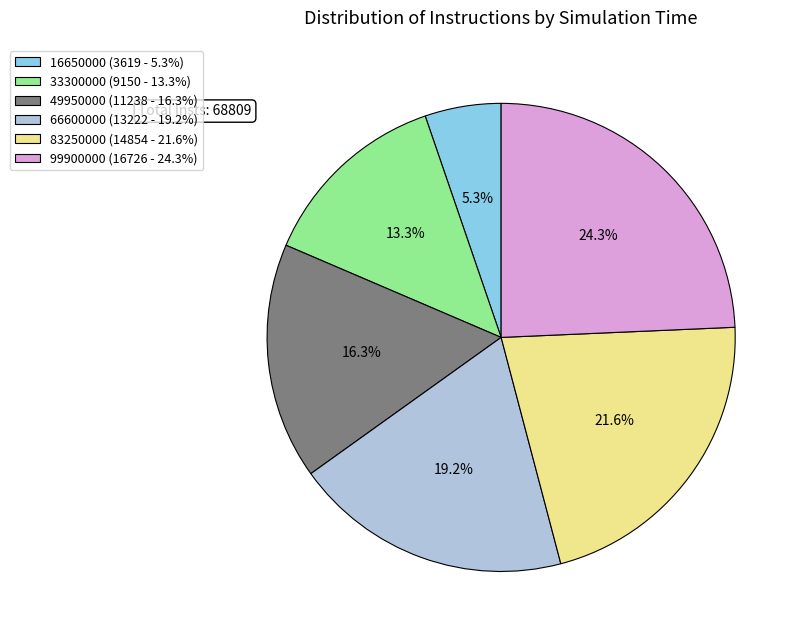

The 16650000 slice represents 12% of the pie. True or false?

False